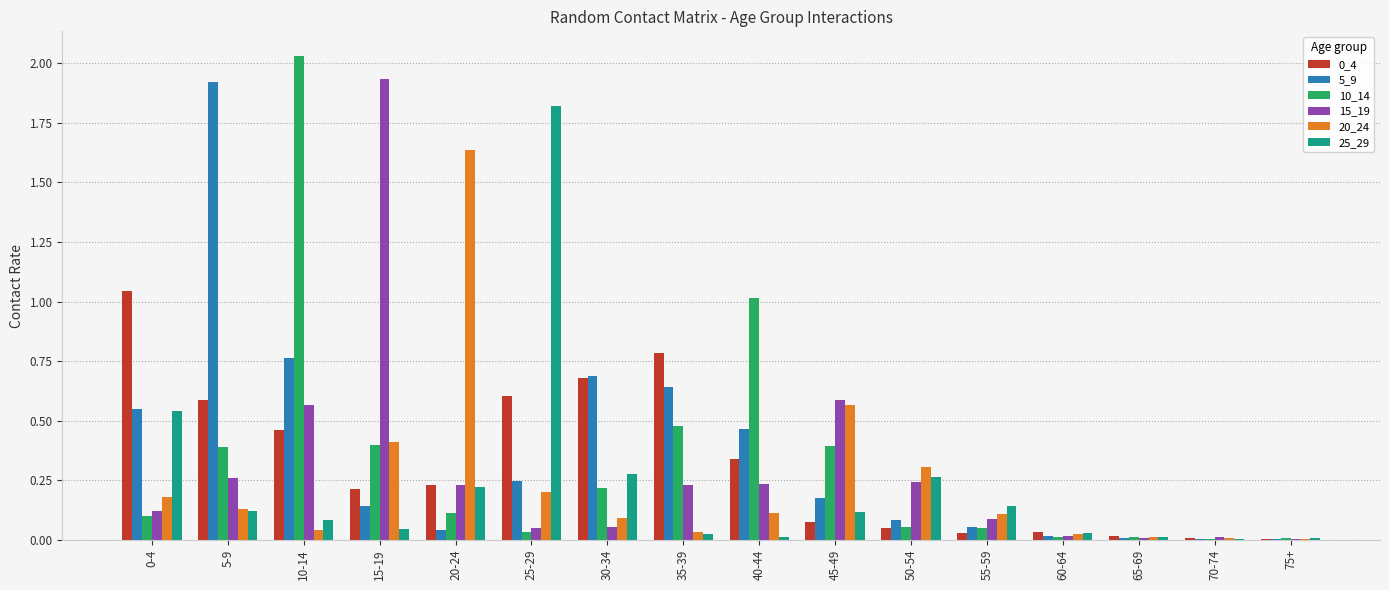

What is the sum of all 10_14 values?

5.3